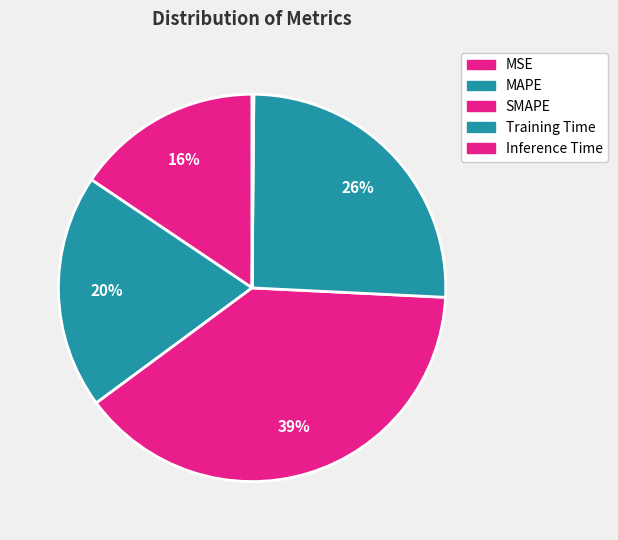

What is the change in value from SMAPE to Inference Time?

-2.0